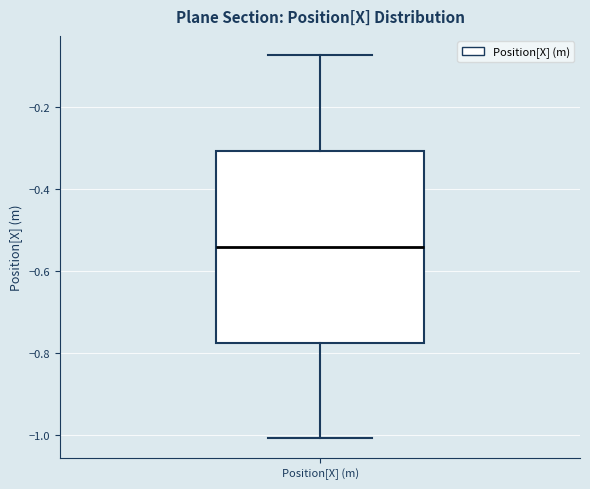

Transcribe this box plot: give where the median line is, the range the box spans, and where the two whiskers end, as read against the y-axis. The values are not printed on the chart, so give them approximately, as read against the axis.

median -0.54, box -0.78 to -0.30, whiskers -1.00 to -0.08